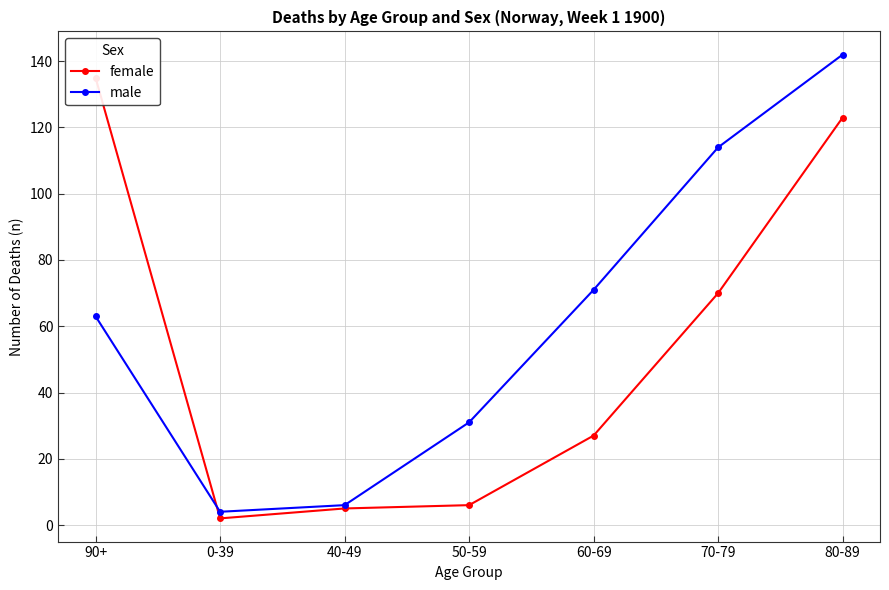

Which label corresponds to the largest value in the chart?

80-89